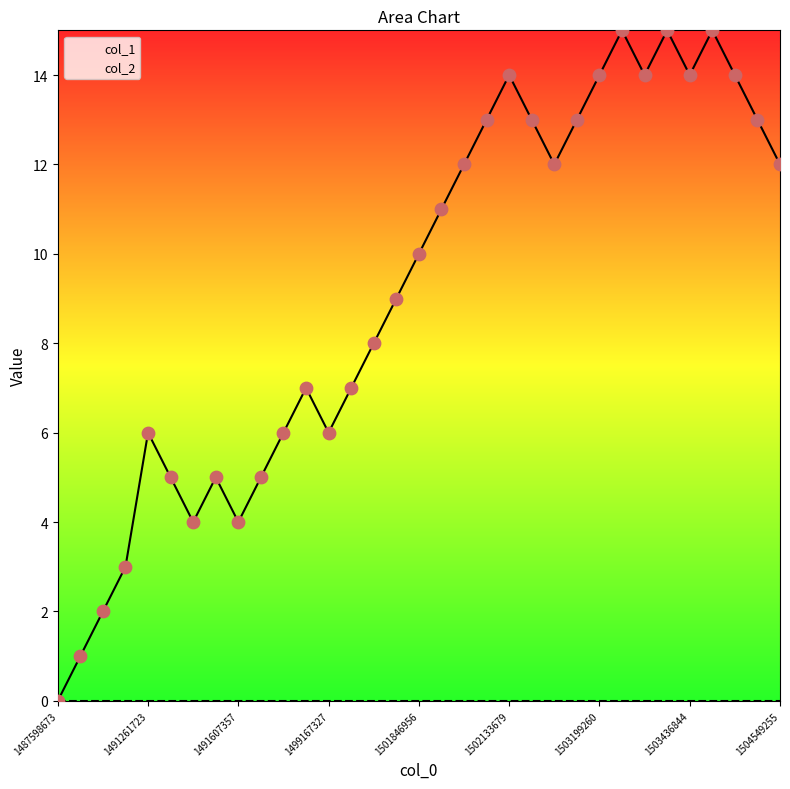

What is the change in value from 1491218517 to 1502104907?

+10